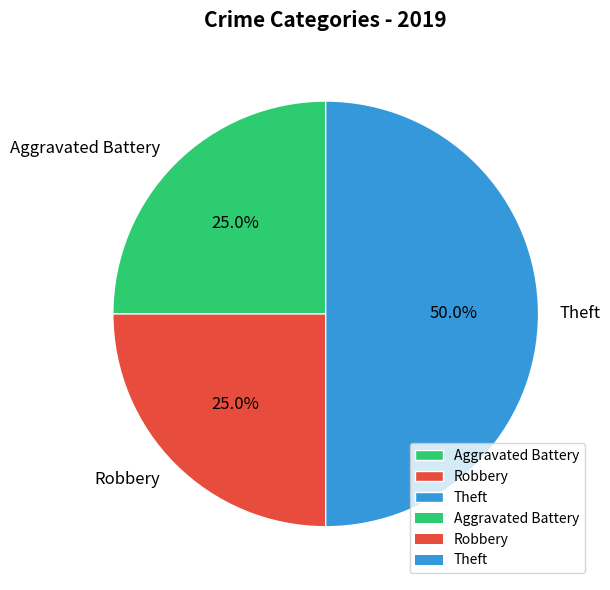

How many slices are in this pie chart?

3